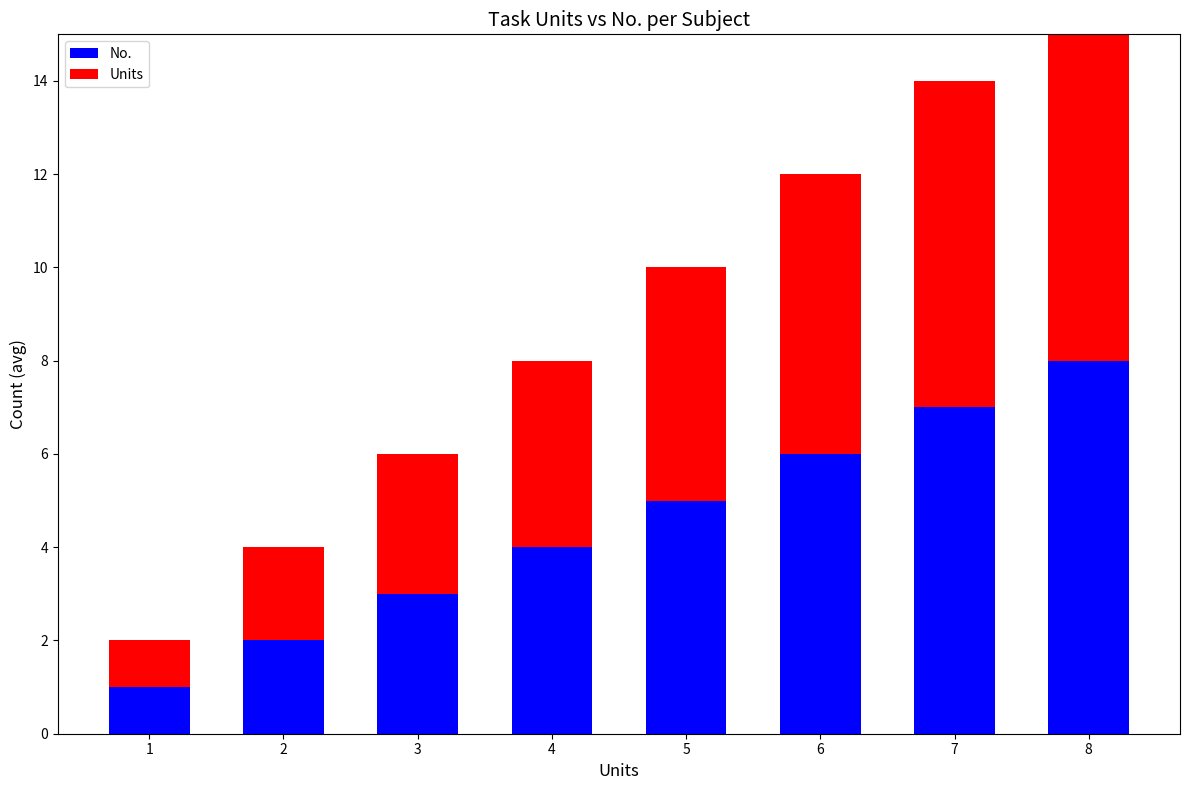

What is the sum of all Units values?

36